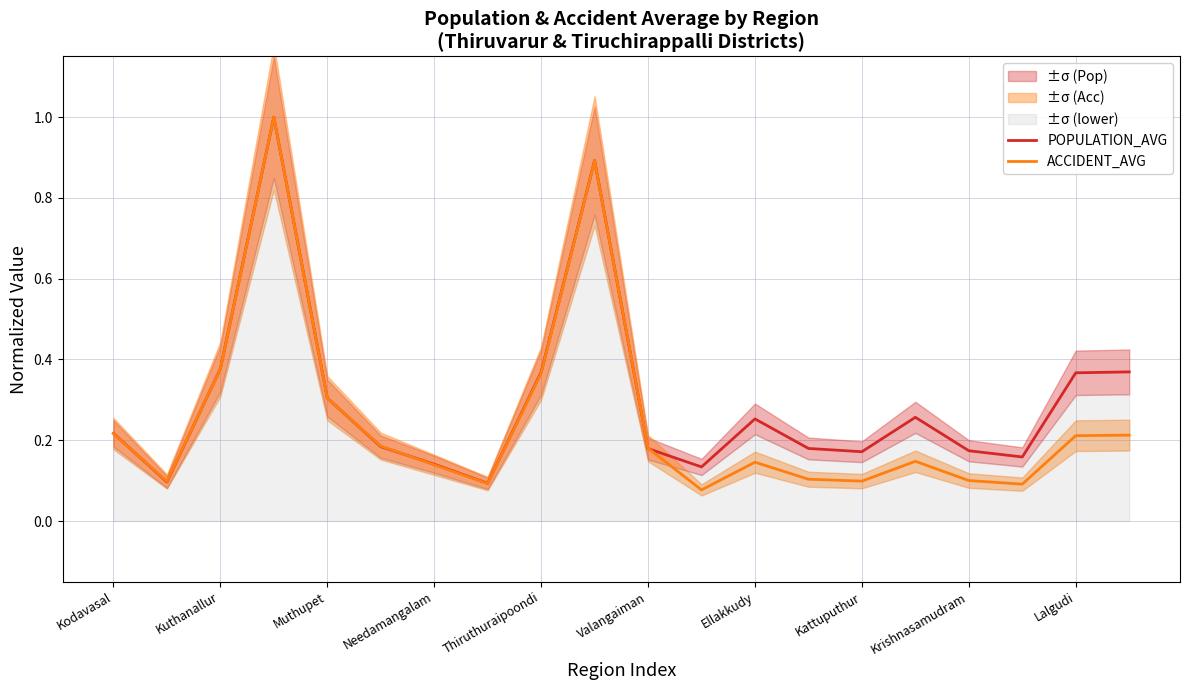

Which series has the largest total across all categories?

POPULATION_AVG